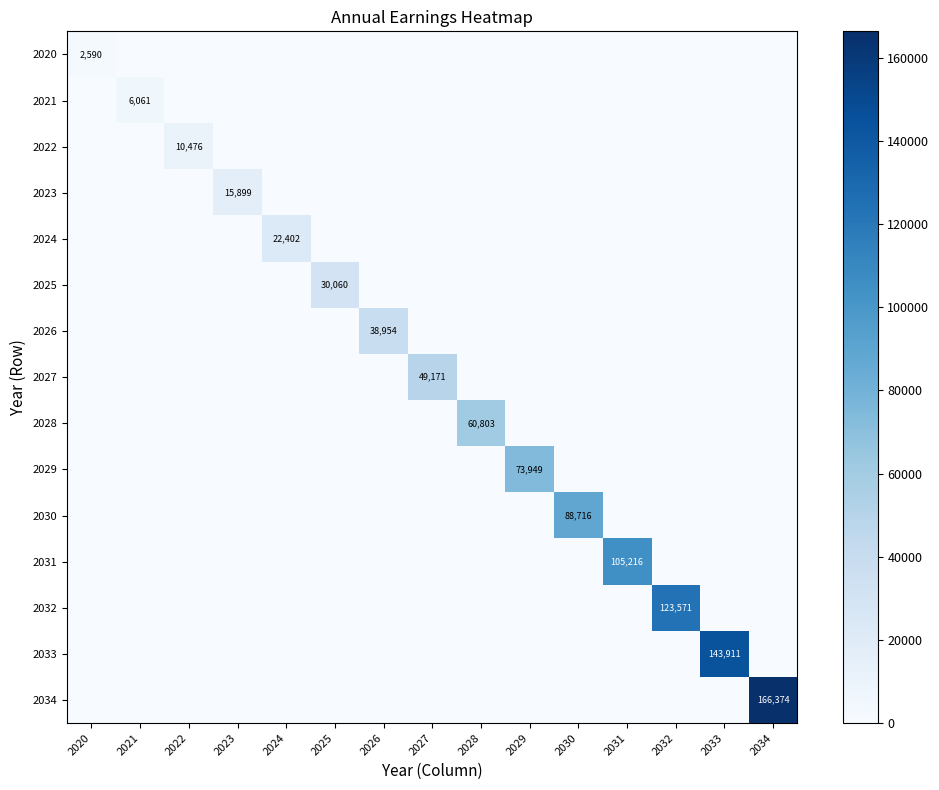

What is the total value across all series at 2029?

73949.1